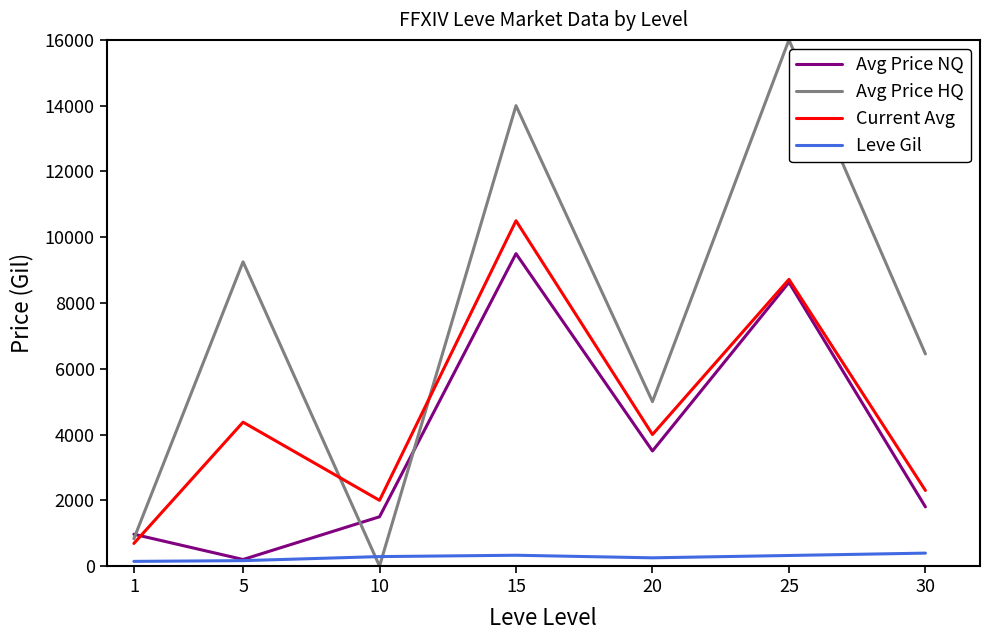

At which category is the sum across all series the highest?

15